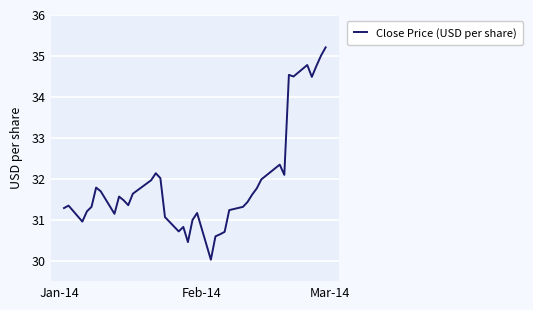

What is the smallest value displayed?

30.0